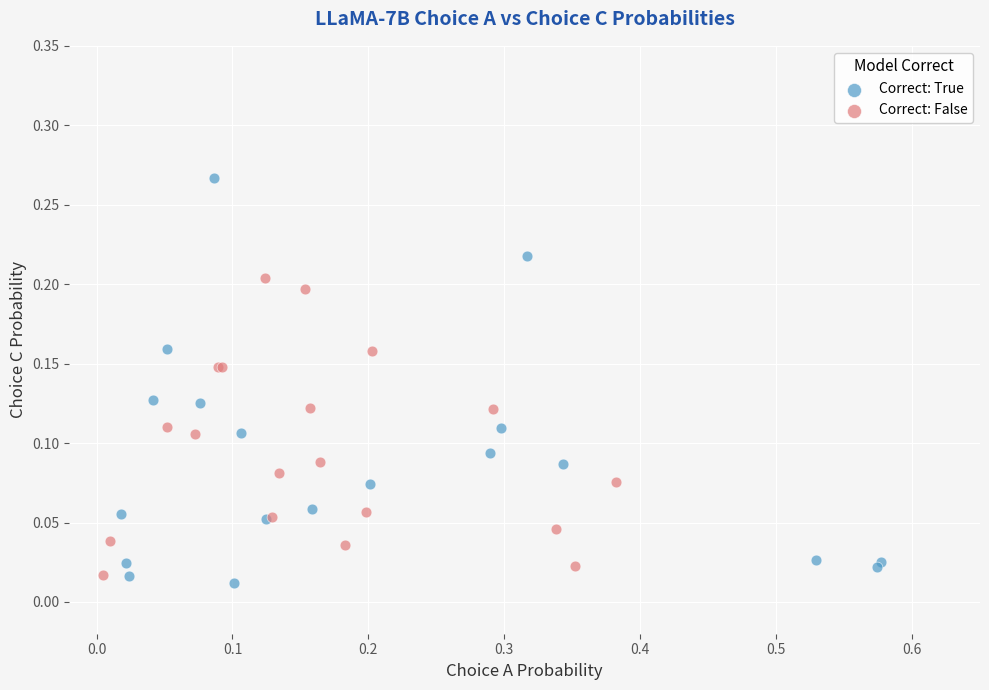

Which series has the largest Y range (max minus min)?

Correct: True